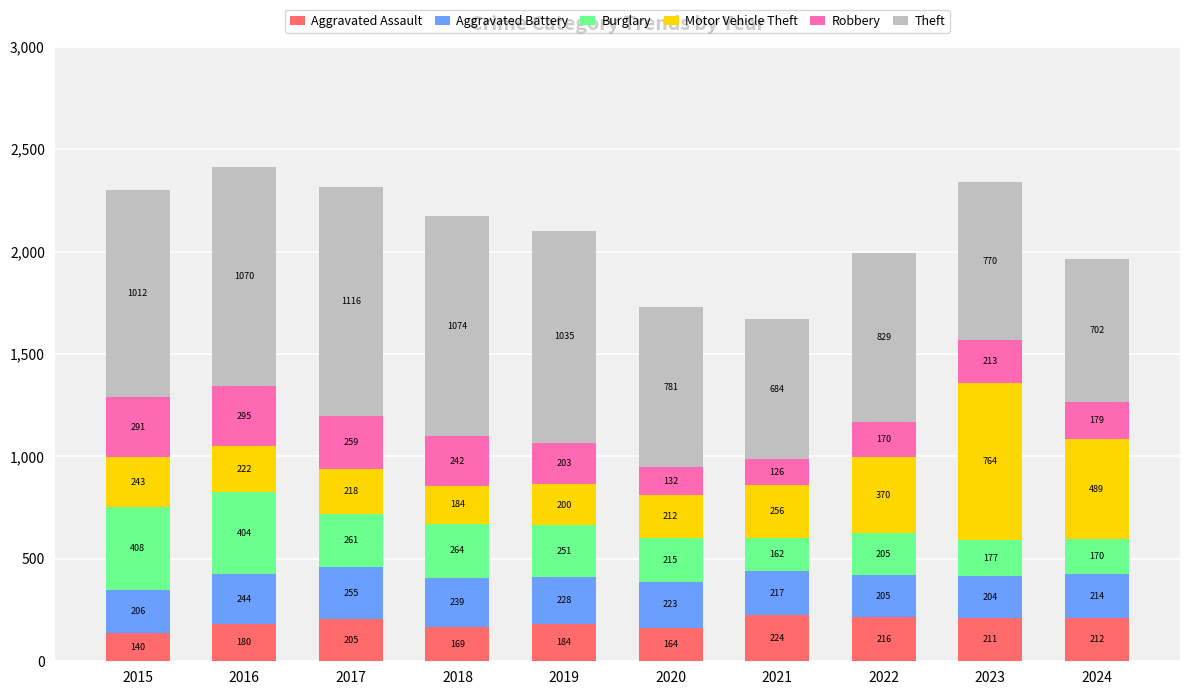

Rank the categories by Aggravated Assault value from lowest to highest.

2015, 2020, 2018, 2016, 2019, 2017, 2023, 2024, 2022, 2021